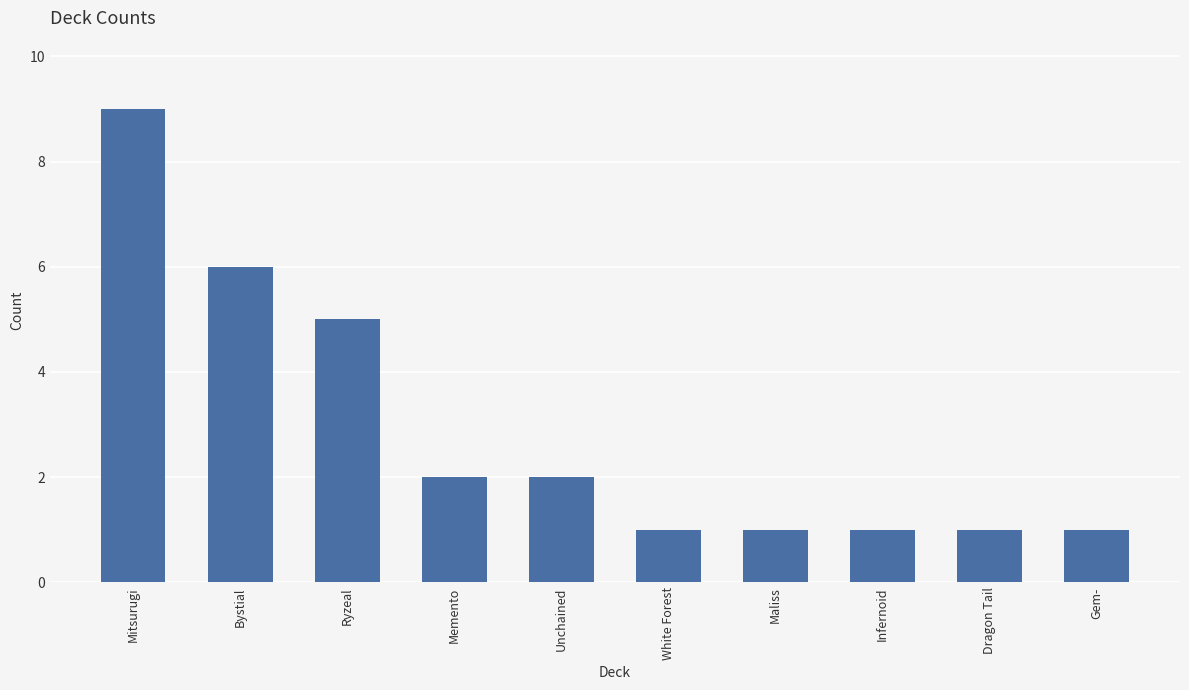

What value does the data have at Bystial?

6